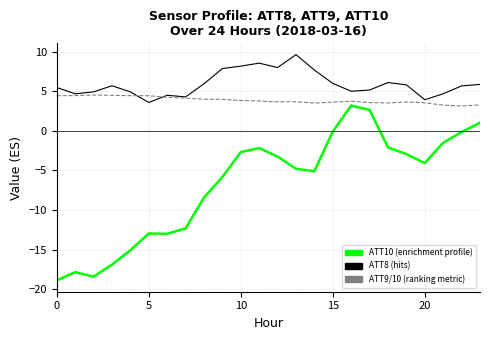

What is the smallest value displayed?

-18.9